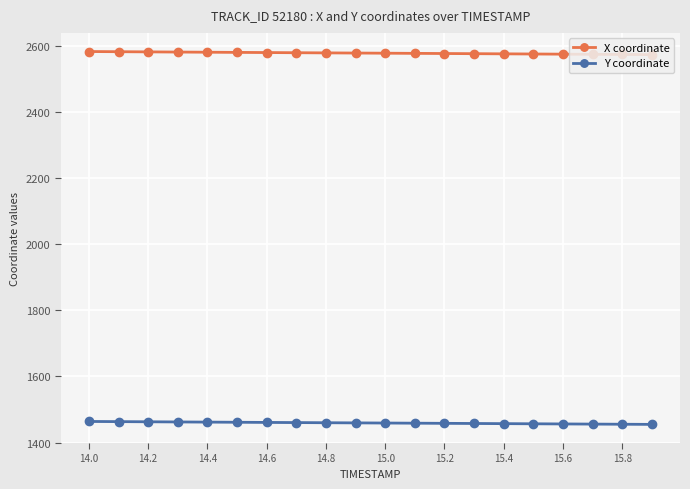

Which series has the largest total across all categories?

X coordinate